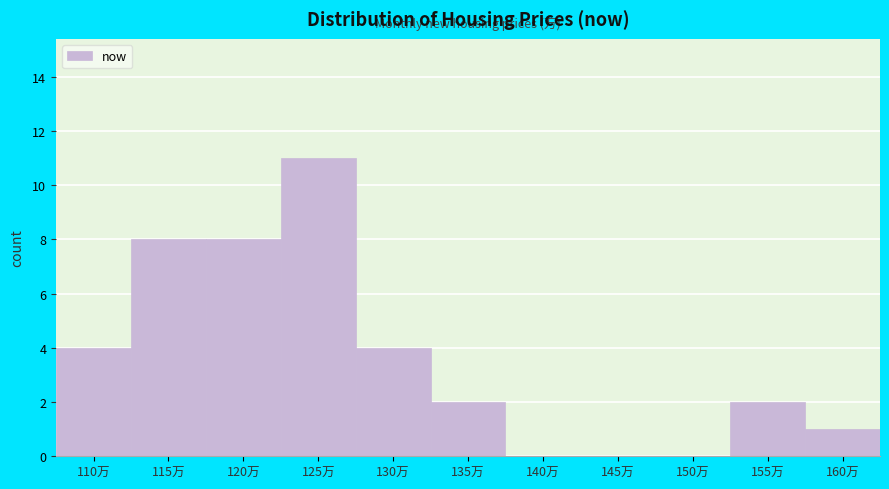

Reading left to right, extract all data points from this chart.

110万=4	115万=8	120万=8	125万=11	130万=4	135万=2	140万=0	145万=0	150万=0	155万=2	160万=1